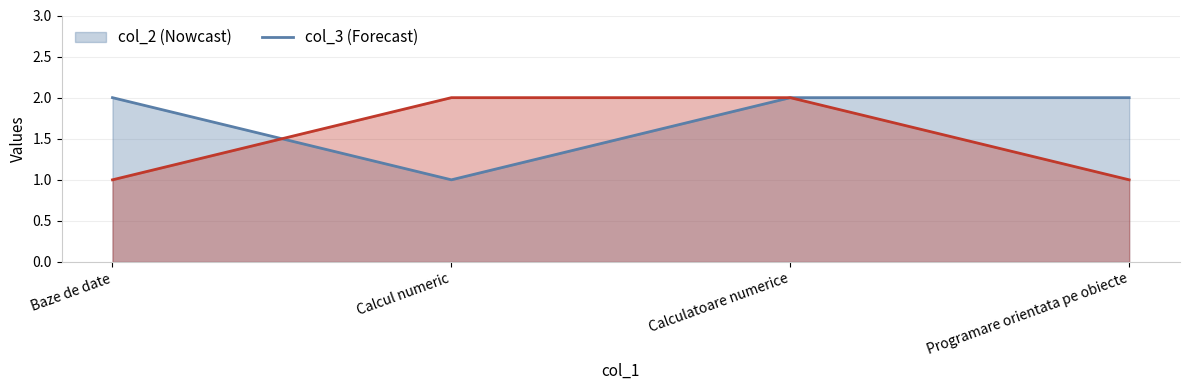

Count the col_2 values in the range 2 to 3.

3